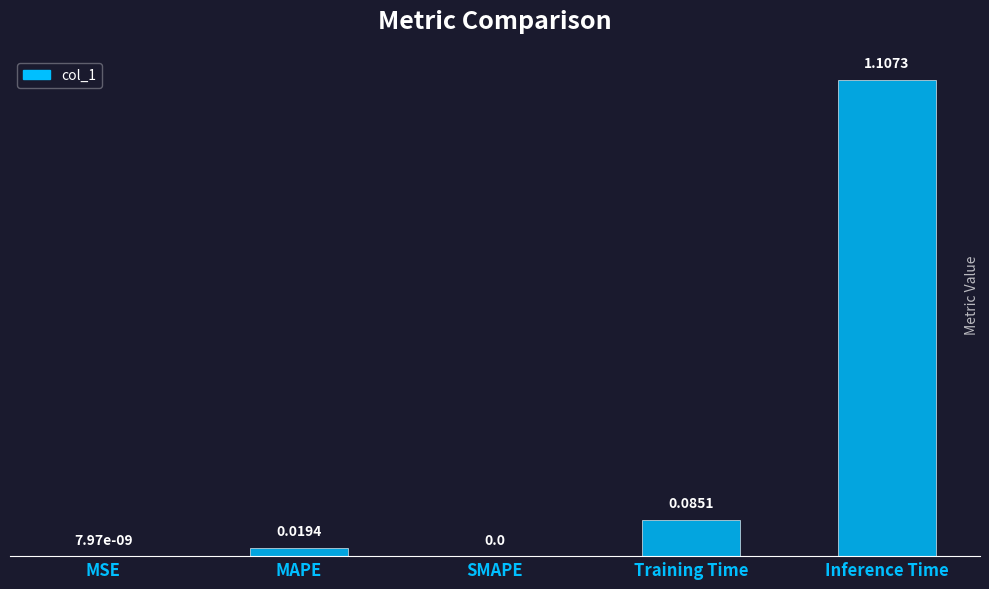

Which label corresponds to the largest value in the chart?

Inference Time